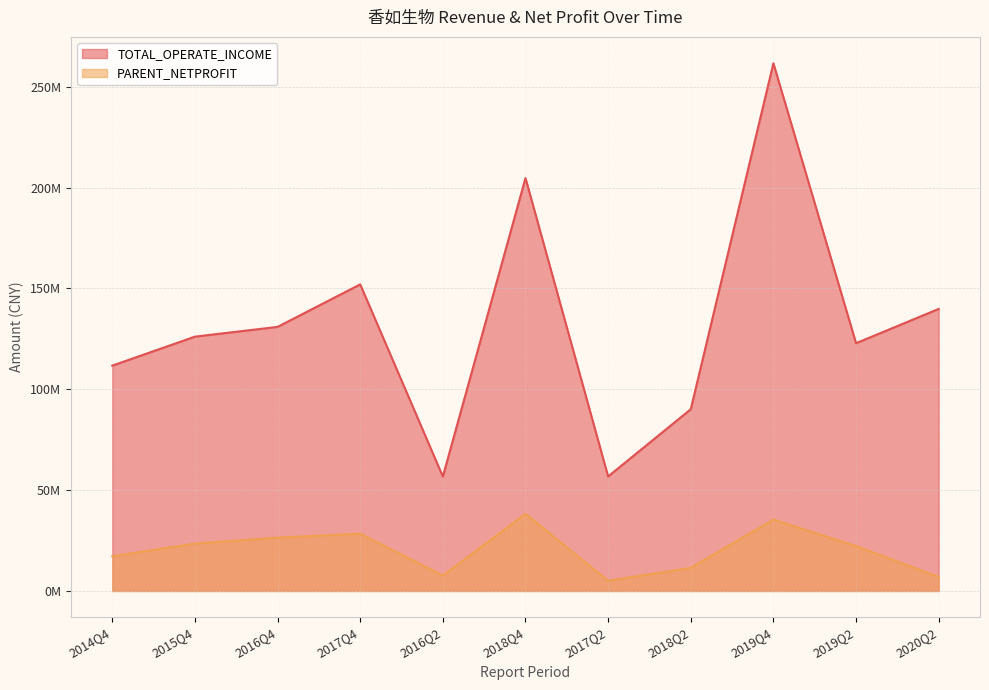

What is the difference between the maximum and minimum values in the PARENT_NETPROFIT series?

33156205.7